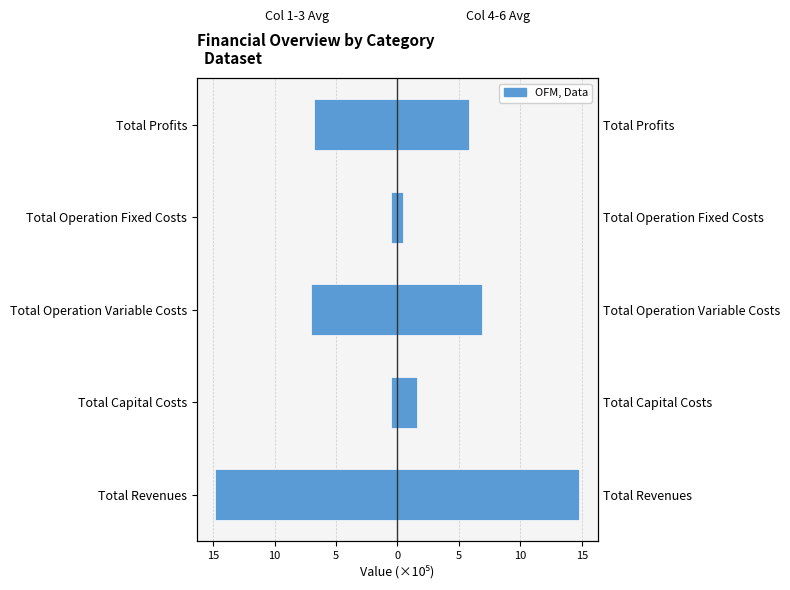

What is the maximum value for col_4 to col_6 avg?

14.8